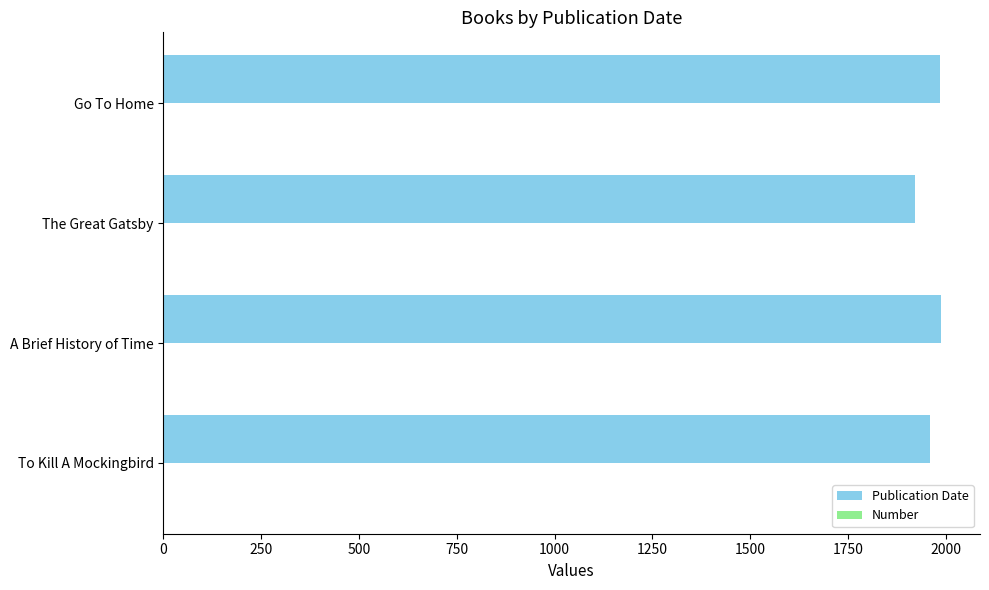

Which series has the largest total across all categories?

Publication Date